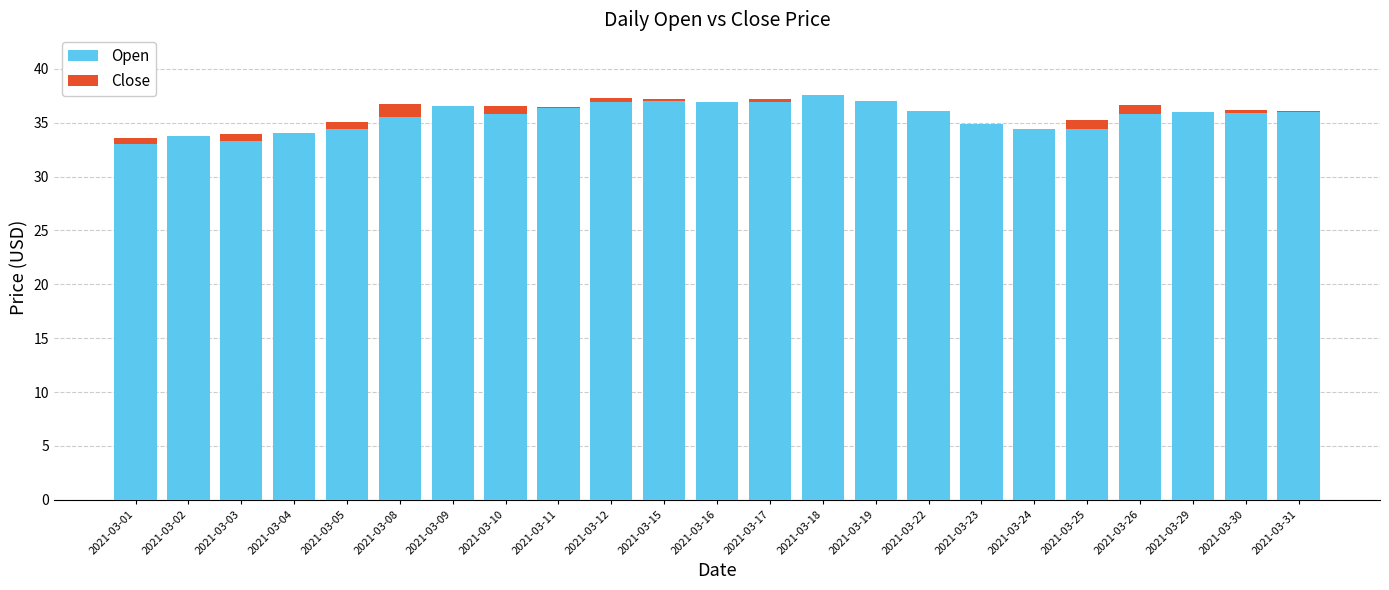

List the series in order of their peak value, lowest first.

Close, Open